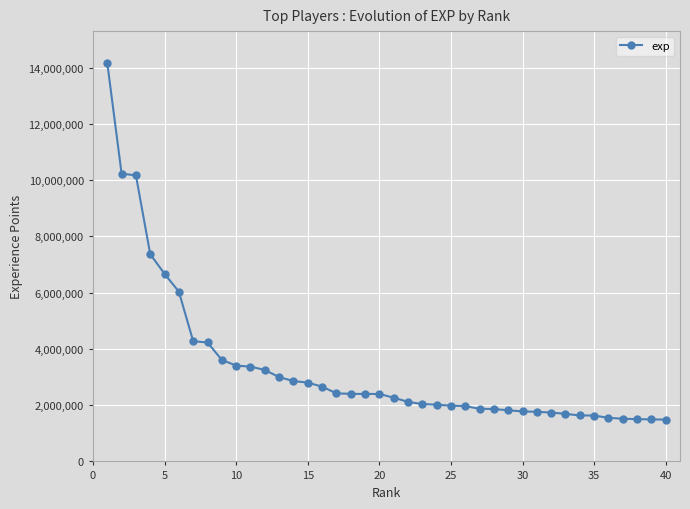

What is the smallest value displayed?

1485434